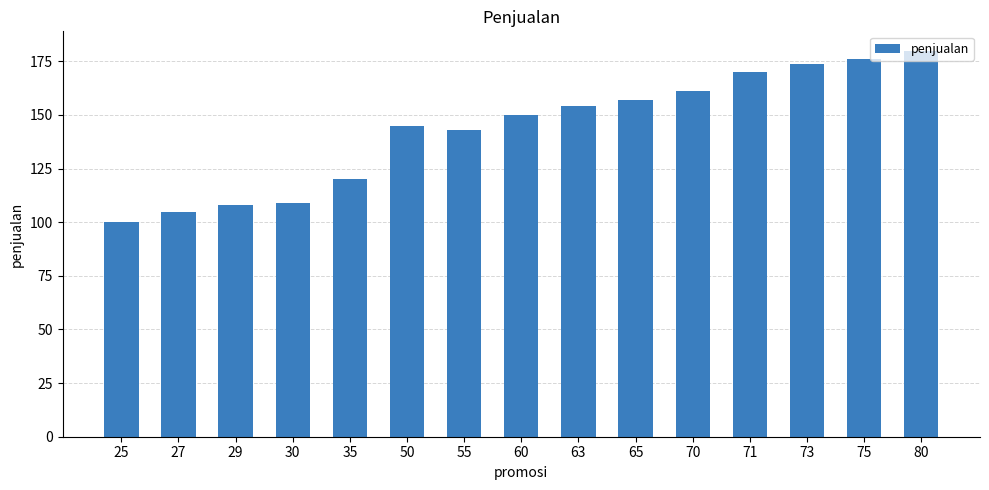

True or false: the data shows 232 at 60.

False